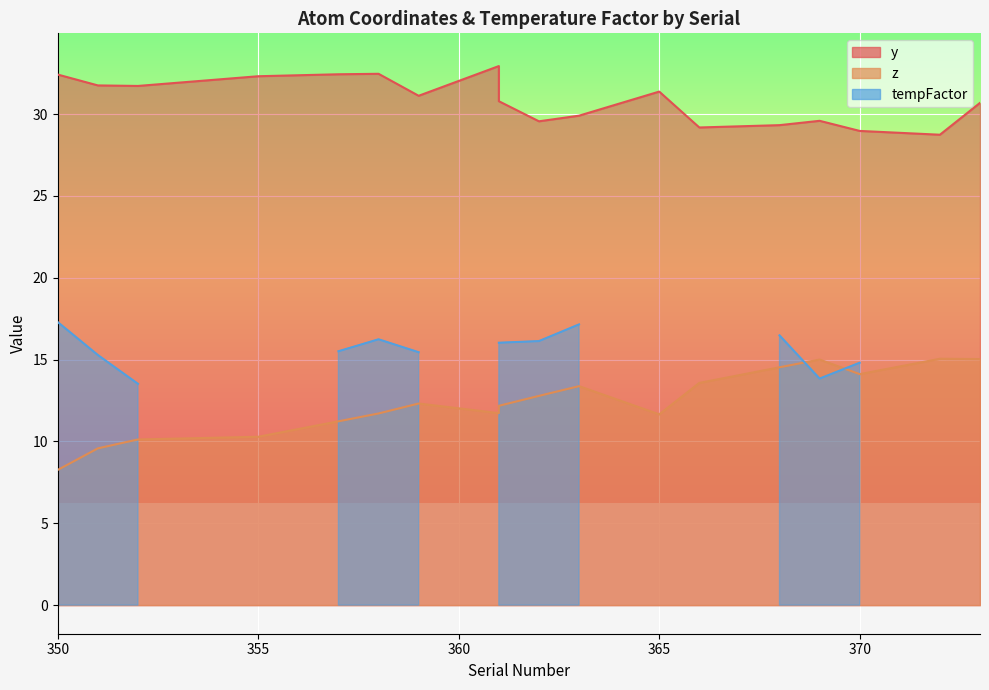

How many data points in z are less than 12?

8